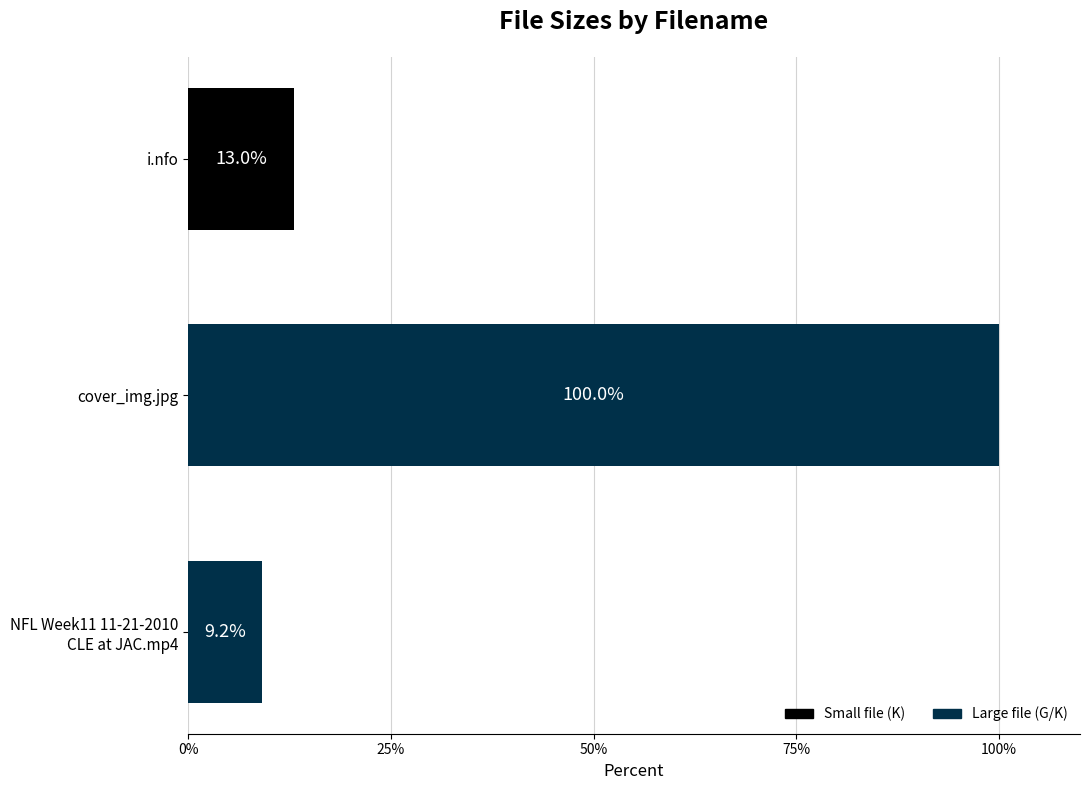

Are the bars horizontal?

Yes